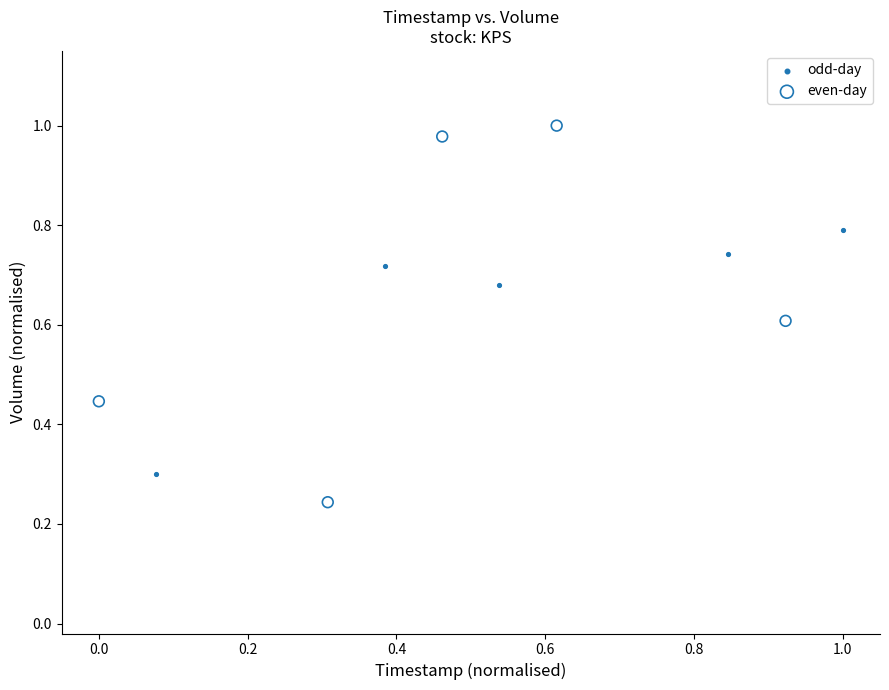

Which series contains the highest Y value?

even-day